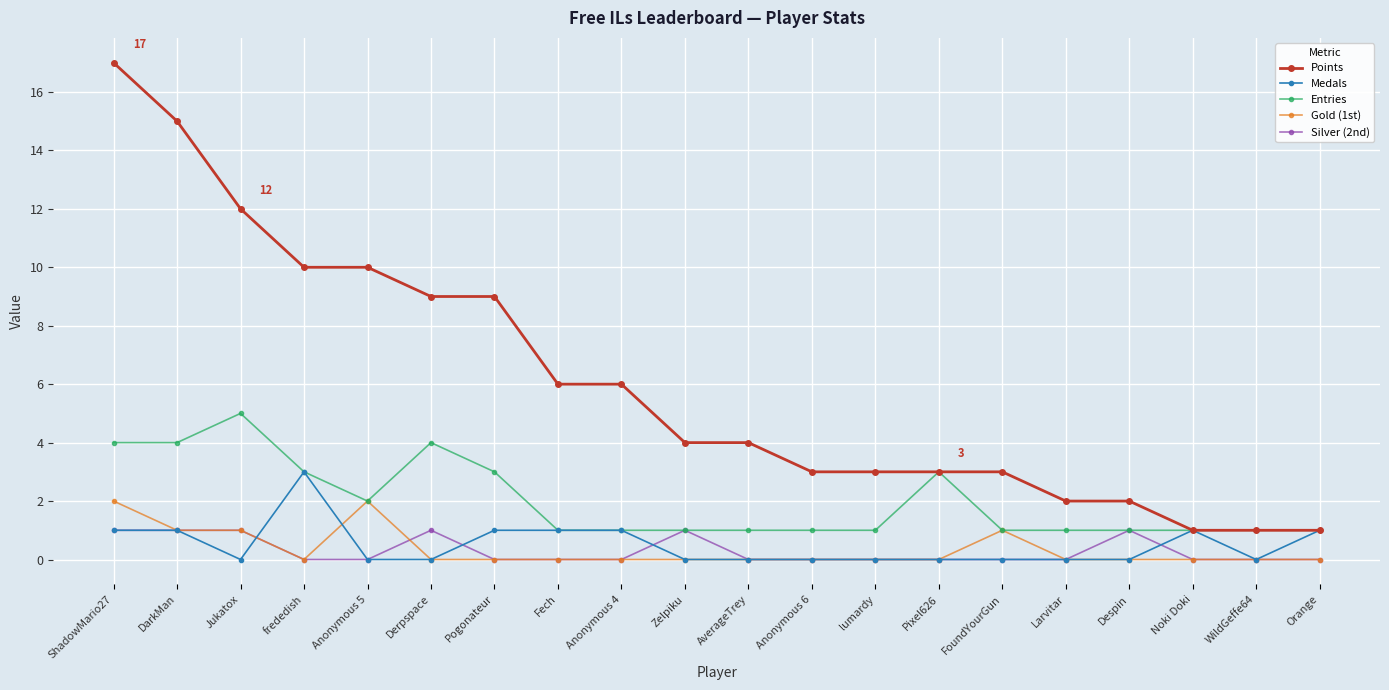

Is the value of Gold (1st) at lumardy greater than the value of Silver (2nd) at DarkMan?

No